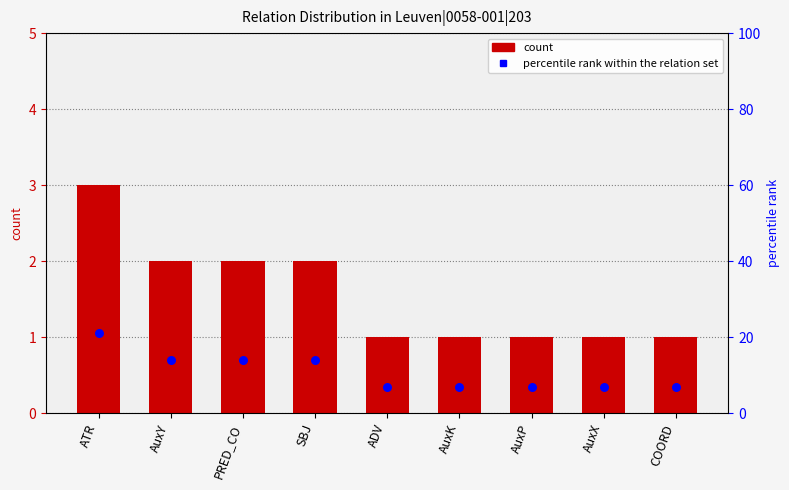

Which series reaches the minimum Y coordinate?

count